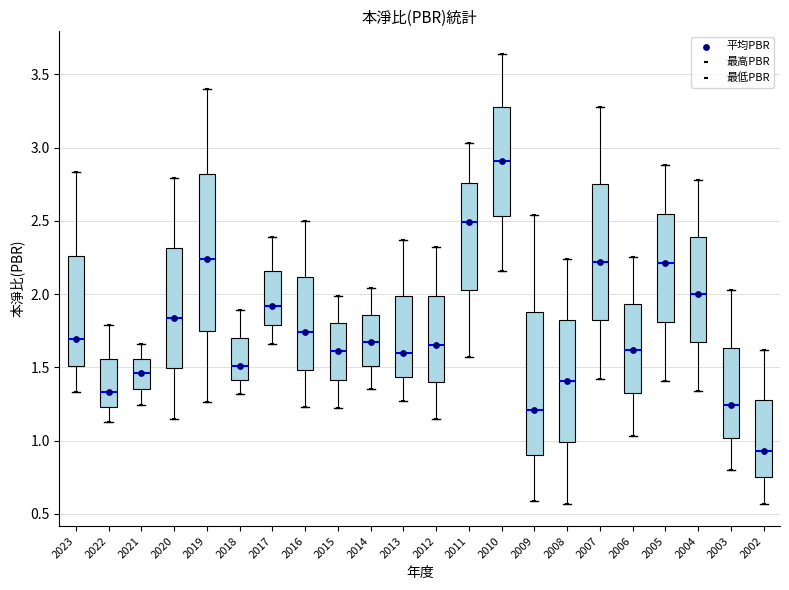

Reading left to right, read every box against the y-axis: the position of its median line, the range the box covers, and the ends of its whiskers. The values are not printed on the chart, so give them approximately, as read against the axis.

2023: median 1.70, box 1.50 to 2.25, whiskers 1.35 to 2.85
2022: median 1.35, box 1.25 to 1.55, whiskers 1.15 to 1.80
2021: median 1.45, box 1.35 to 1.55, whiskers 1.25 to 1.65
2020: median 1.85, box 1.50 to 2.30, whiskers 1.15 to 2.80
2019: median 2.25, box 1.75 to 2.80, whiskers 1.25 to 3.40
2018: median 1.50, box 1.40 to 1.70, whiskers 1.30 to 1.90
2017: median 1.90, box 1.80 to 2.15, whiskers 1.65 to 2.40
2016: median 1.75, box 1.50 to 2.10, whiskers 1.25 to 2.50
2015: median 1.60, box 1.40 to 1.80, whiskers 1.20 to 2.00
2014: median 1.65, box 1.50 to 1.85, whiskers 1.35 to 2.05
2013: median 1.60, box 1.45 to 2.00, whiskers 1.25 to 2.35
2012: median 1.65, box 1.40 to 2.00, whiskers 1.15 to 2.30
2011: median 2.50, box 2.05 to 2.75, whiskers 1.55 to 3.05
2010: median 2.90, box 2.55 to 3.30, whiskers 2.15 to 3.65
2009: median 1.20, box 0.90 to 1.90, whiskers 0.60 to 2.55
2008: median 1.40, box 1.00 to 1.85, whiskers 0.55 to 2.25
2007: median 2.20, box 1.80 to 2.75, whiskers 1.40 to 3.30
2006: median 1.60, box 1.35 to 1.95, whiskers 1.05 to 2.25
2005: median 2.20, box 1.80 to 2.55, whiskers 1.40 to 2.90
2004: median 2.00, box 1.65 to 2.40, whiskers 1.35 to 2.80
2003: median 1.25, box 1.00 to 1.65, whiskers 0.80 to 2.05
2002: median 0.95, box 0.75 to 1.30, whiskers 0.55 to 1.60